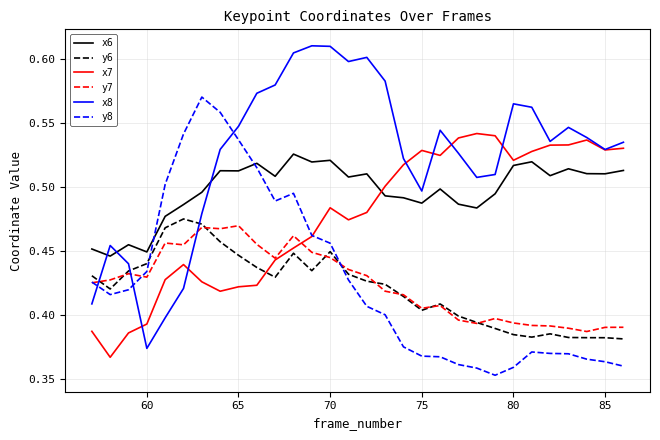

How many y7 values are between 0 and 1?

30